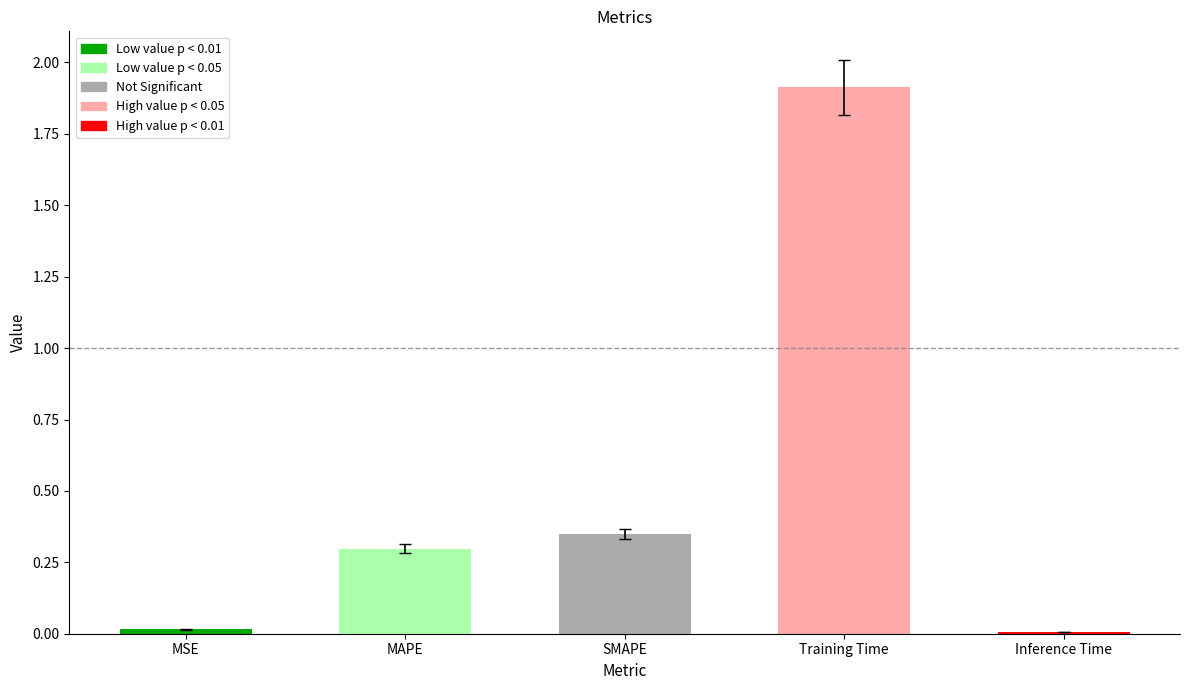

What is the difference between the values at Training Time and MSE?

1.9